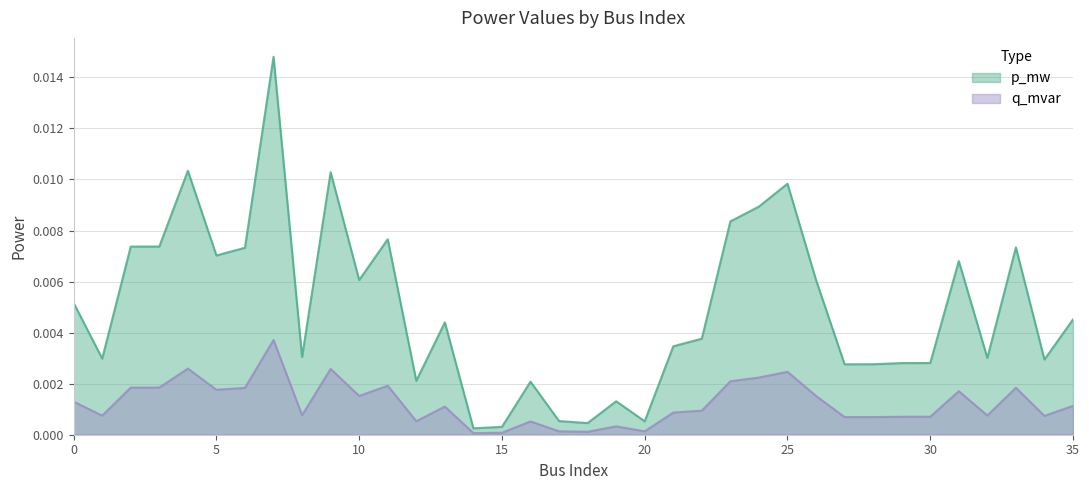

Which series has the largest total across all categories?

p_mw